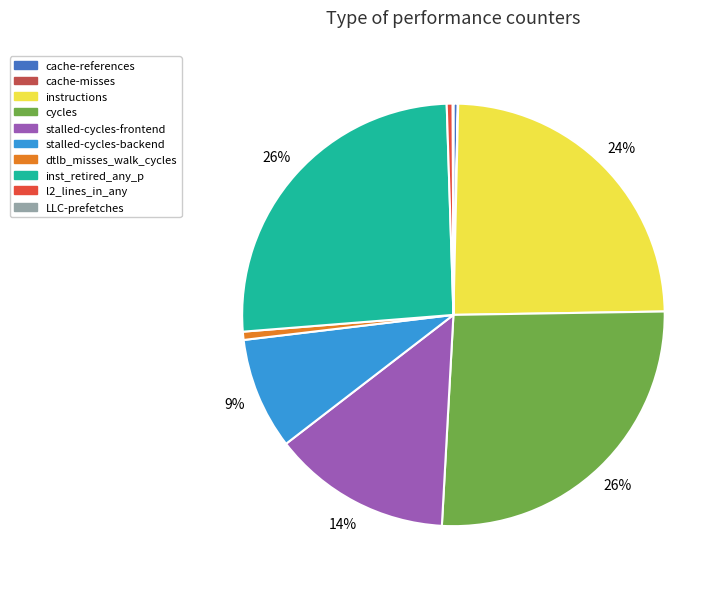

Is it true that inst_retired_any_p is 16% of the pie?

False